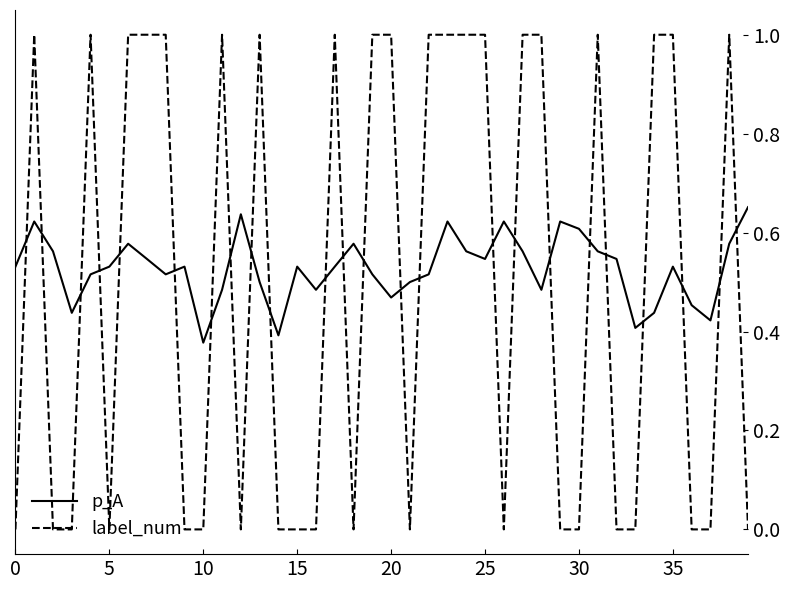

What is the maximum value for label_num?

1.0